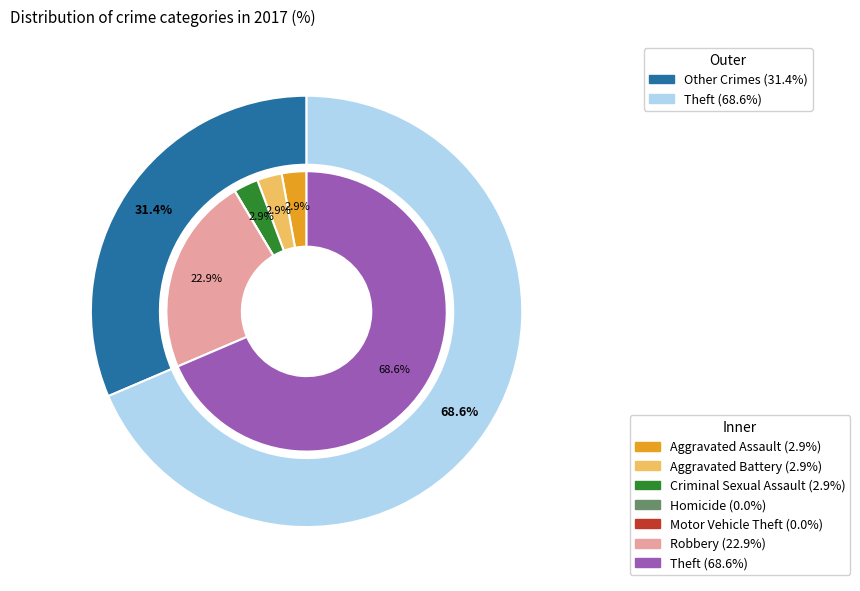

Is there a majority slice in this chart?

Yes